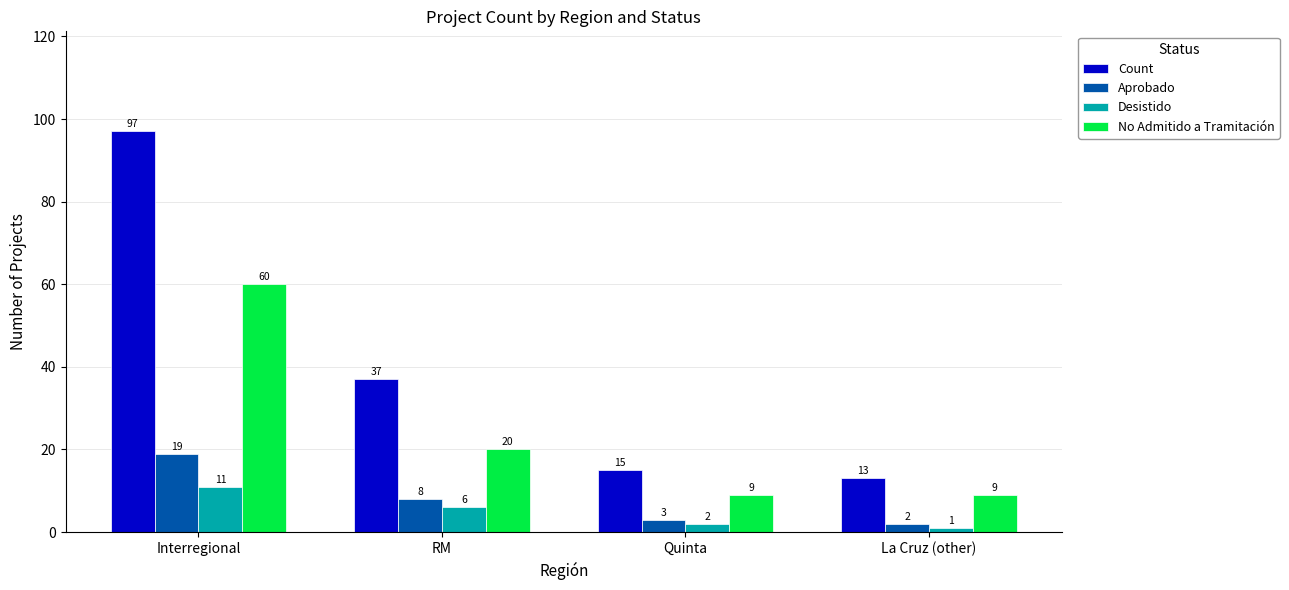

At how many categories does at least one series exceed 85?

1